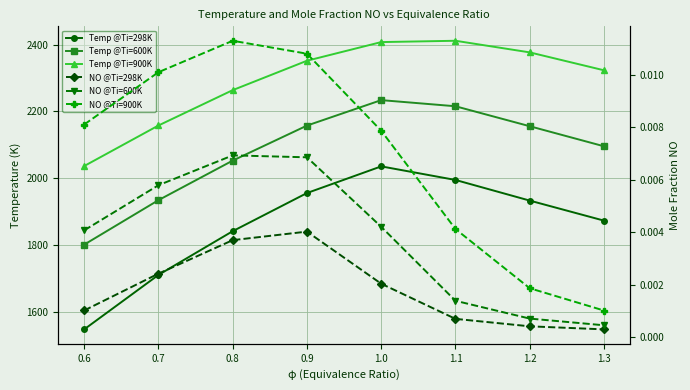

Which series has the widest spread of values?

Temp @Ti=298K